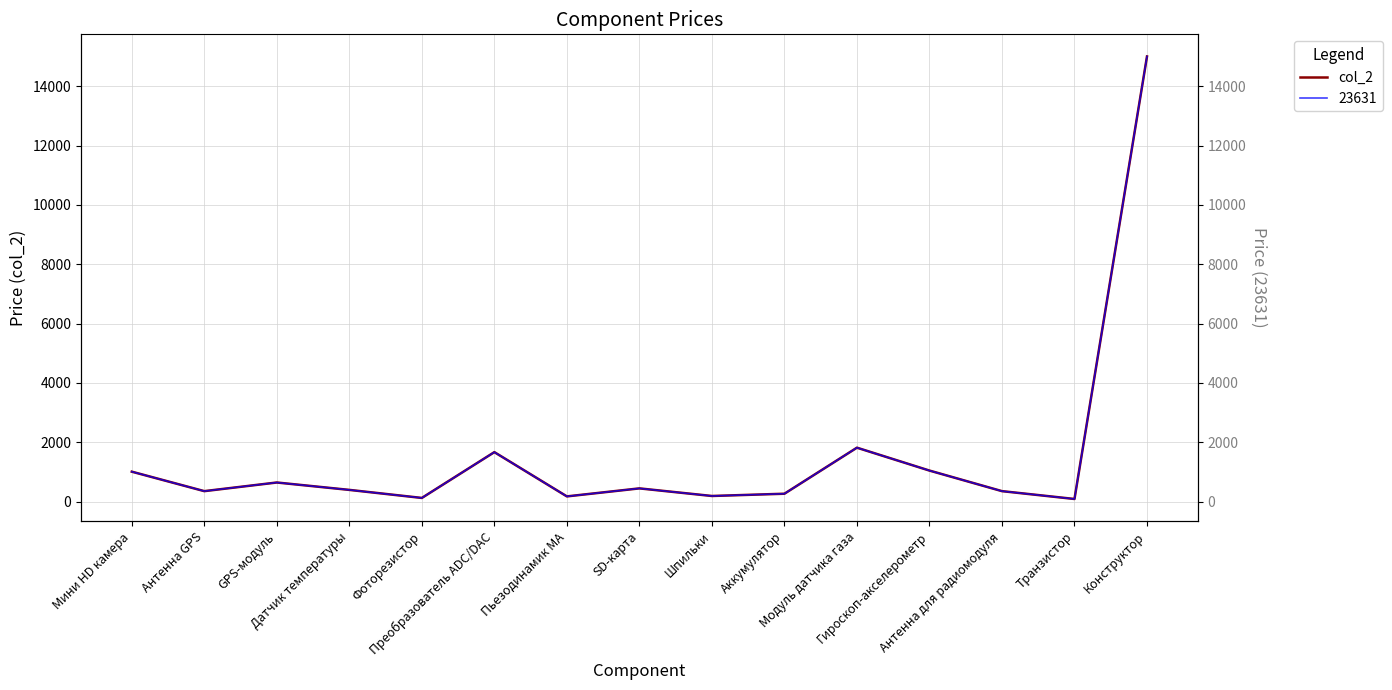

At which category does the data reach its first local valley?

Антенна GPS